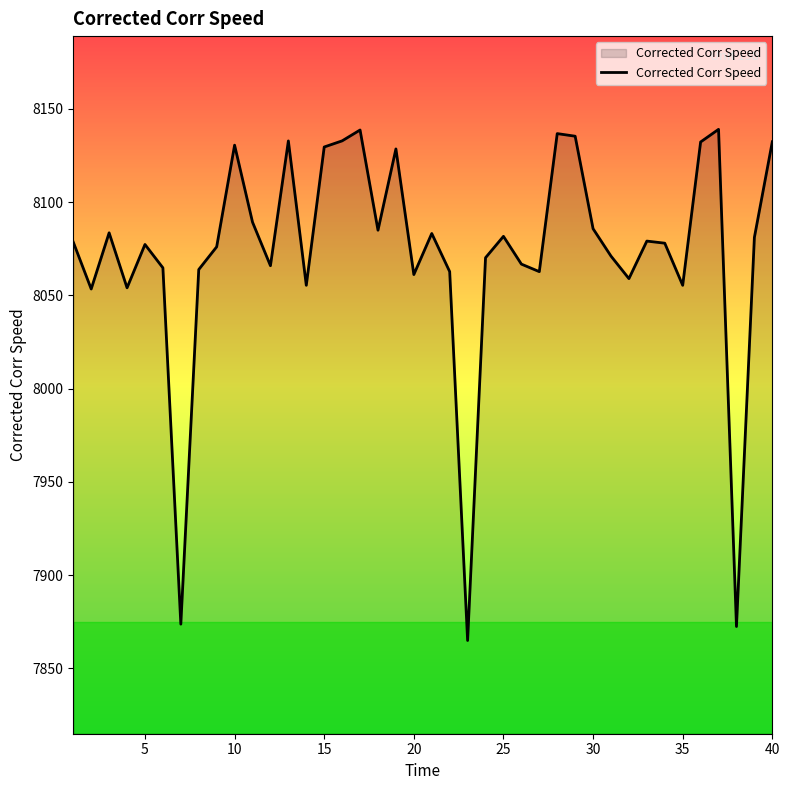

What is the difference between the maximum and minimum values?

274.1